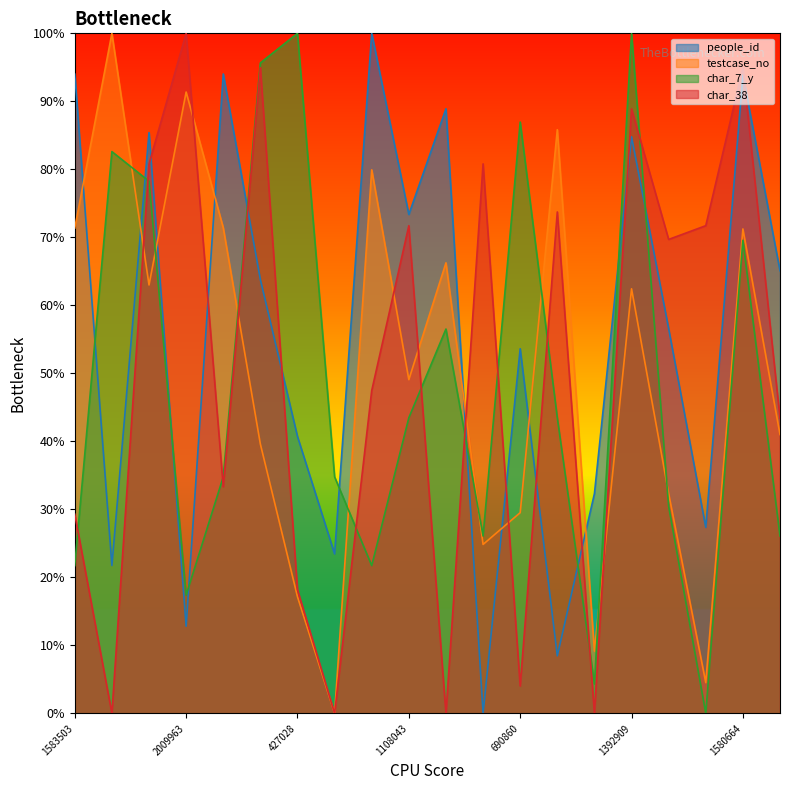

What is the difference between the highest and lowest values at 61246?

0.3